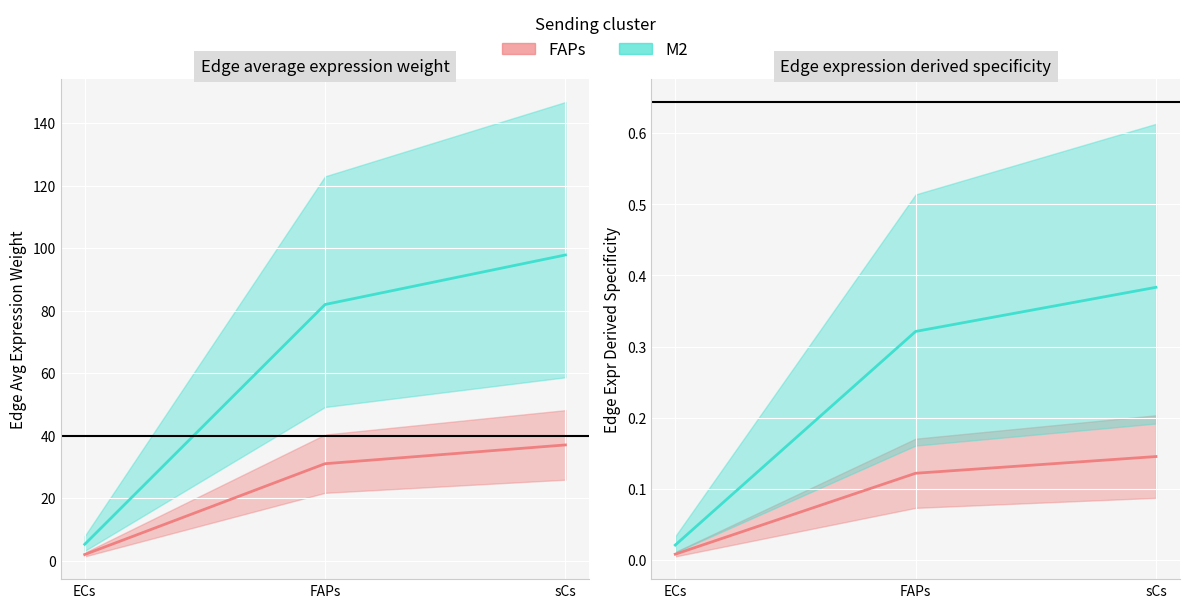

Reading left to right, transcribe all the data shown in this chart.

FAPs center: ECs=0.0	FAPs=0.1	sCs=0.1
M2 center: ECs=0.0	FAPs=0.3	sCs=0.4